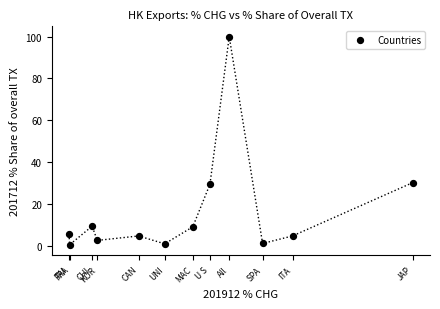

What is the average X value?

-45.7